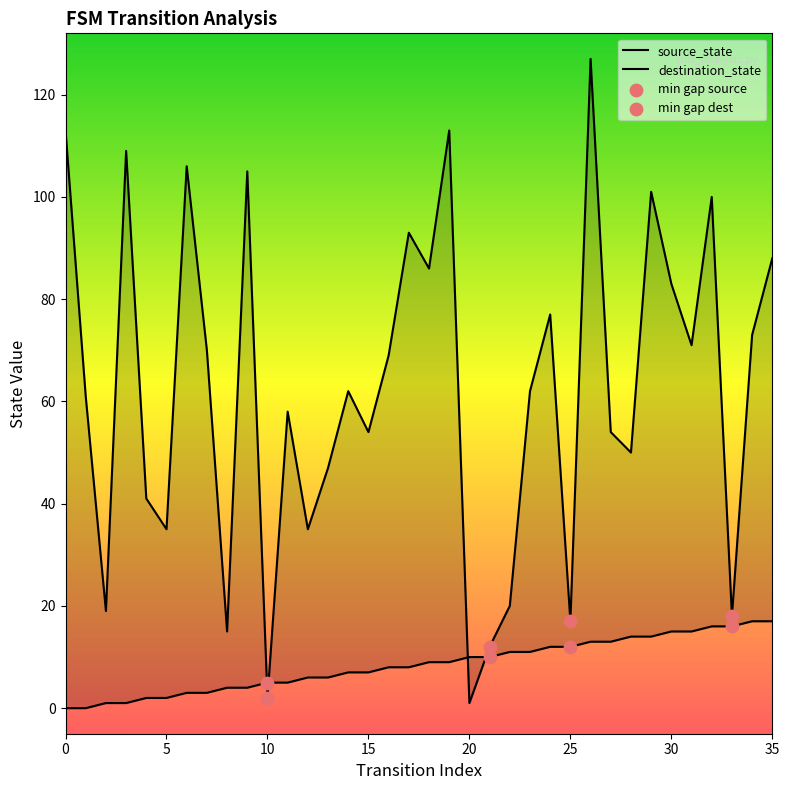

Which series reaches the maximum Y coordinate?

destination_state